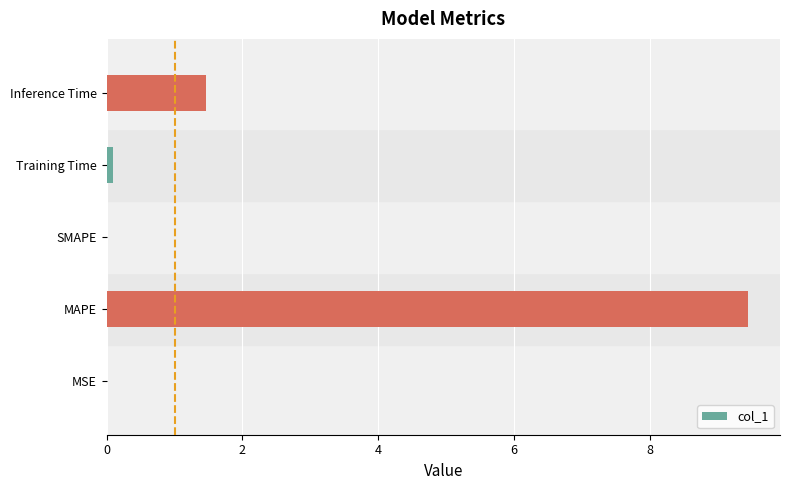

What is the sum of all values?

11.0